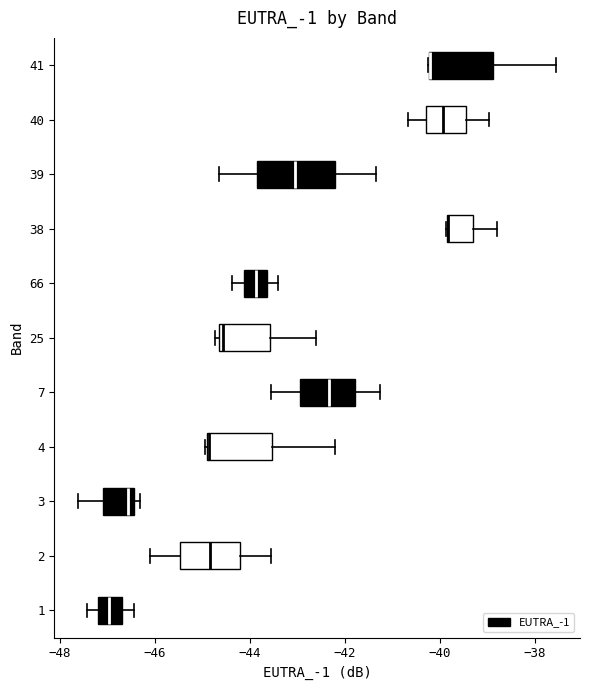

Reading bottom to top, transcribe this box plot: for each box, give where its median line is, the range the box spans, and where its two whiskers end, as read against the x-axis. The values are not printed on the chart, so give them approximately, as read against the axis.

1: median -47.0, box -47.2 to -46.6, whiskers -47.4 to -46.4
2: median -44.8, box -45.4 to -44.2, whiskers -46.0 to -43.6
3: median -46.6, box -47.0 to -46.4, whiskers -47.6 to -46.4 (just right of the box's right edge)
4: median -44.8 (drawn on the box's left edge), box -45.0 to -43.6, whiskers -45.0 to -42.2
7: median -42.4, box -43.0 to -41.8, whiskers -43.6 to -41.2
25: median -44.6 (just right of the box's left edge), box -44.6 to -43.6, whiskers -44.8 to -42.6
66: median -43.8, box -44.2 to -43.6, whiskers -44.4 to -43.4
38: median -39.8 (drawn on the box's left edge), box -39.8 to -39.4, whiskers -39.8 to -38.8
39: median -43.0, box -43.8 to -42.2, whiskers -44.6 to -41.4
40: median -40.0, box -40.2 to -39.4, whiskers -40.6 to -39.0
41: median -40.2 (drawn on the box's left edge), box -40.2 to -38.8, whiskers -40.2 to -37.6